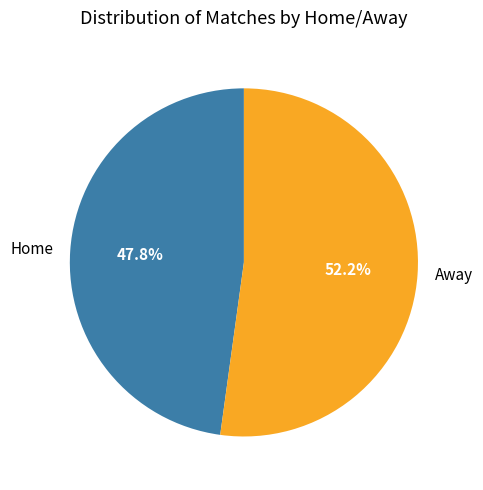

Rank the categories by value from lowest to highest.

Home, Away